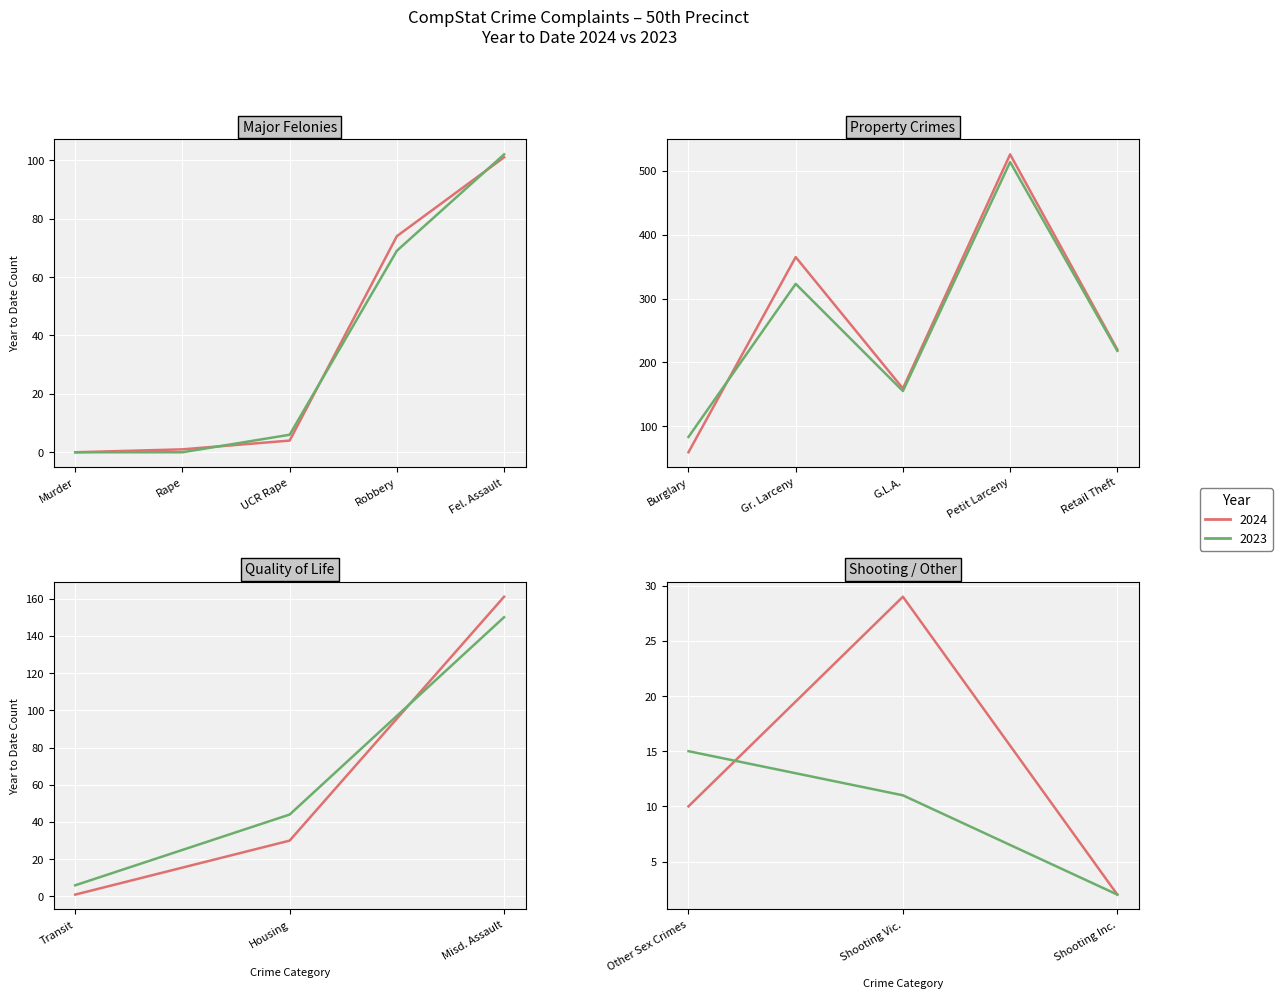

What is the sum of the 2023 values at G.L.A. and Retail Theft?

373